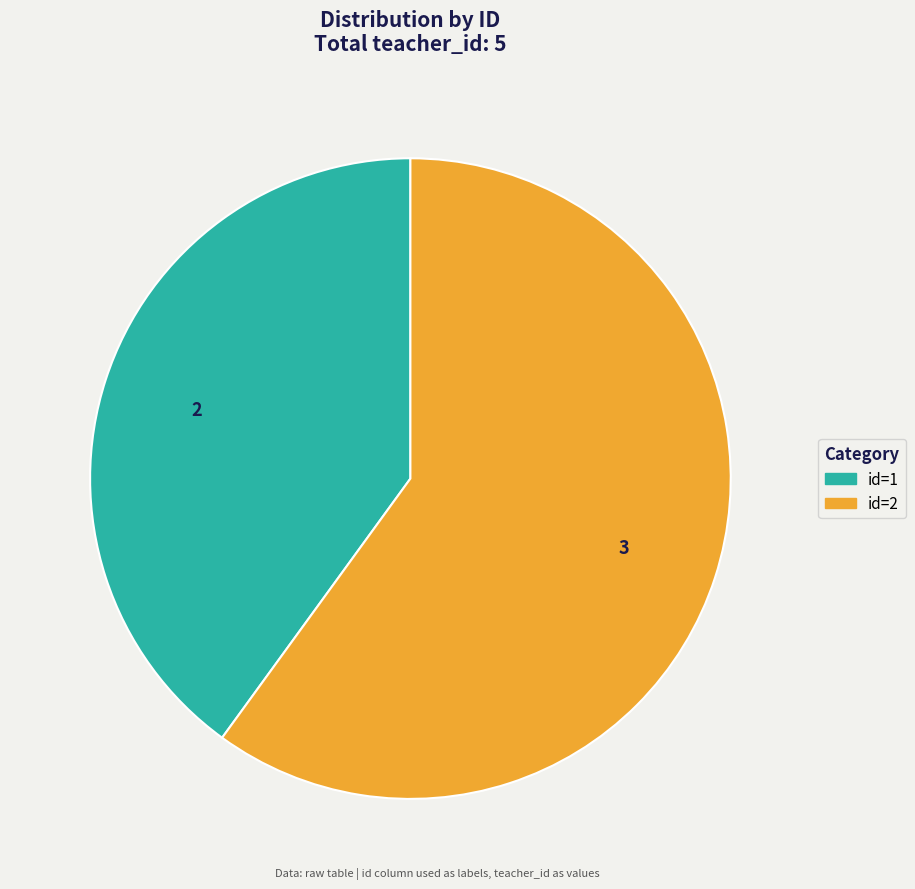

What is the smallest slice in the pie chart?

id=1